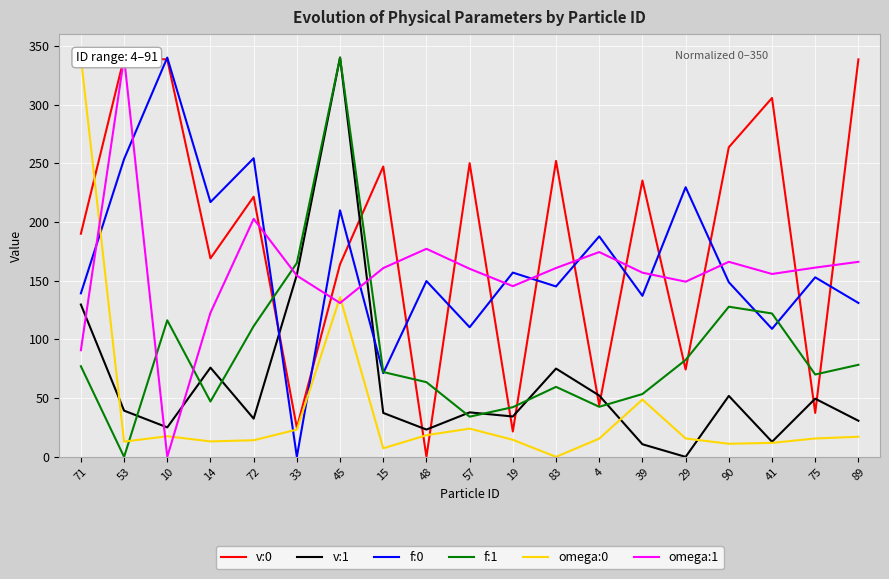

What is the label of the 8th point from the right?

83